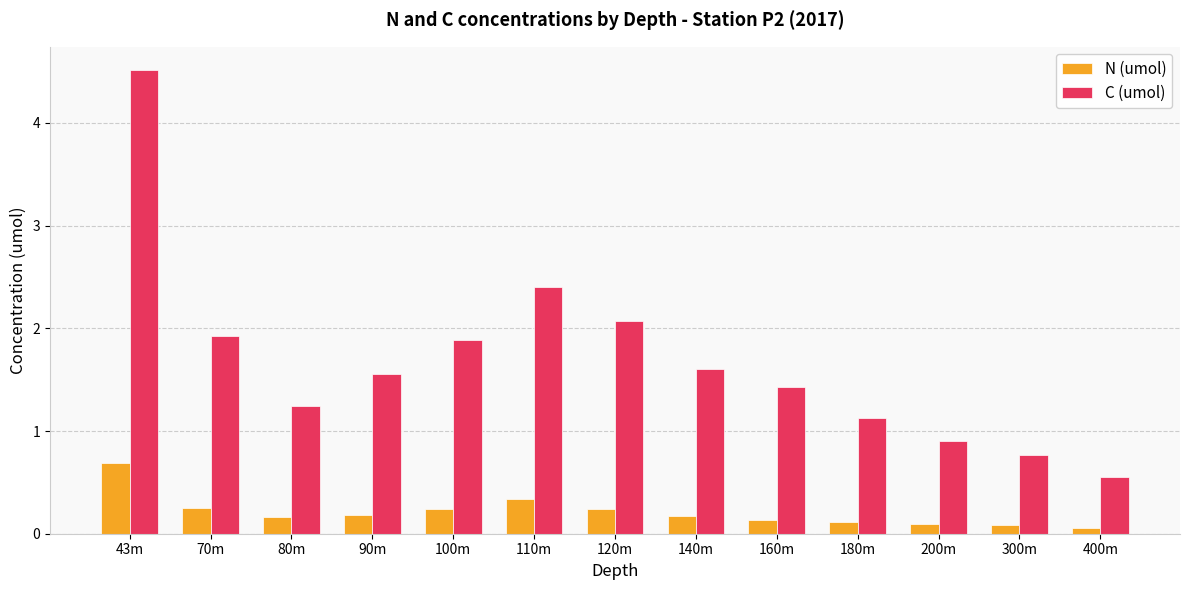

What is the difference between the second highest and minimum values in the N (umol) series?

0.3